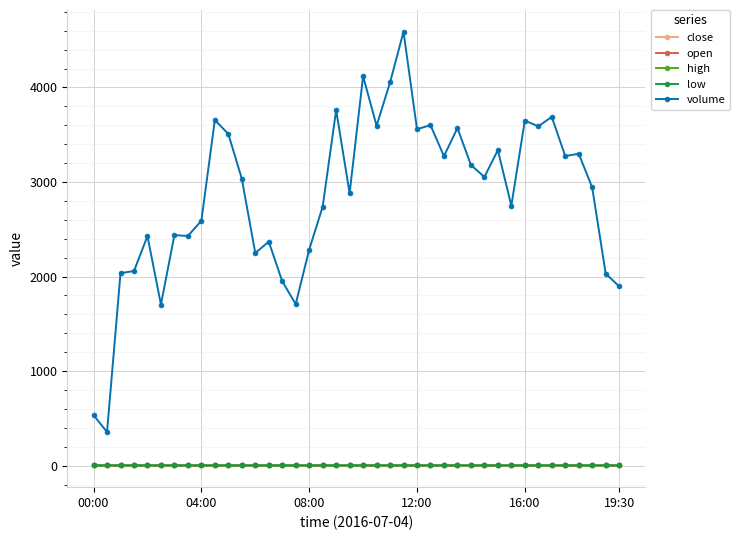

Which series has the largest range (max minus min)?

volume